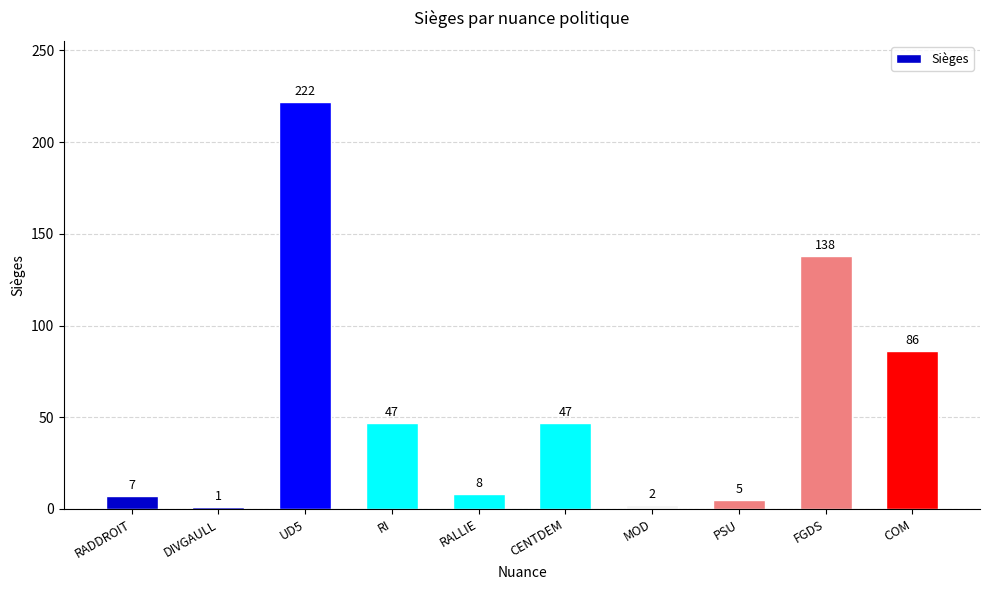

What position from the left is MOD?

7